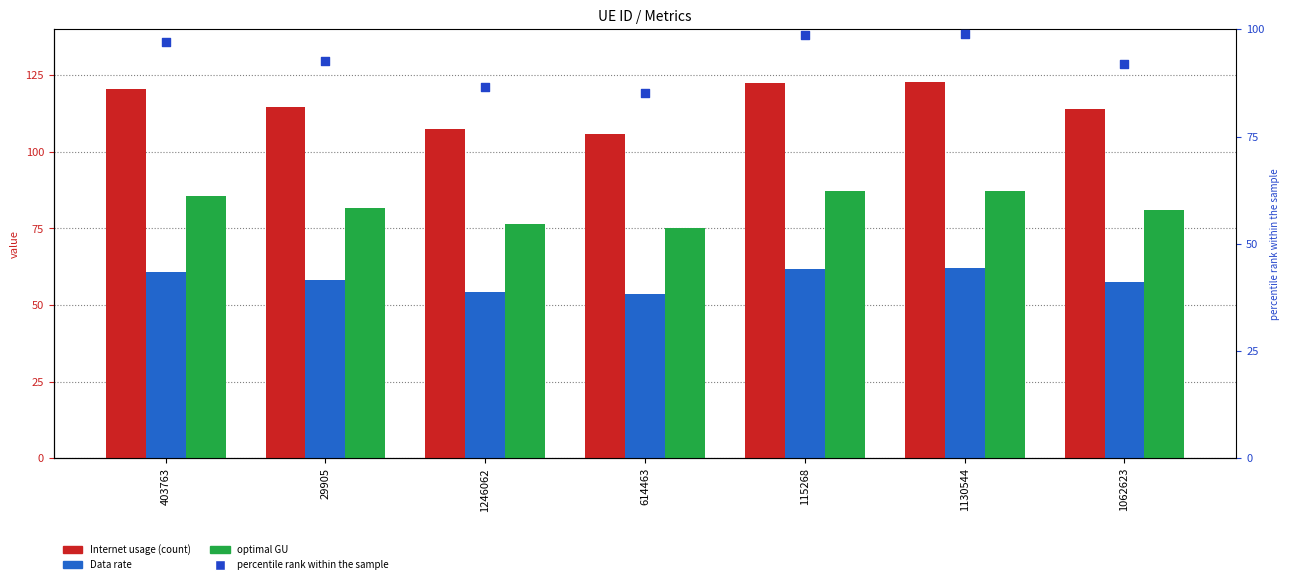

What is the total value across all series at 614463?

319.6